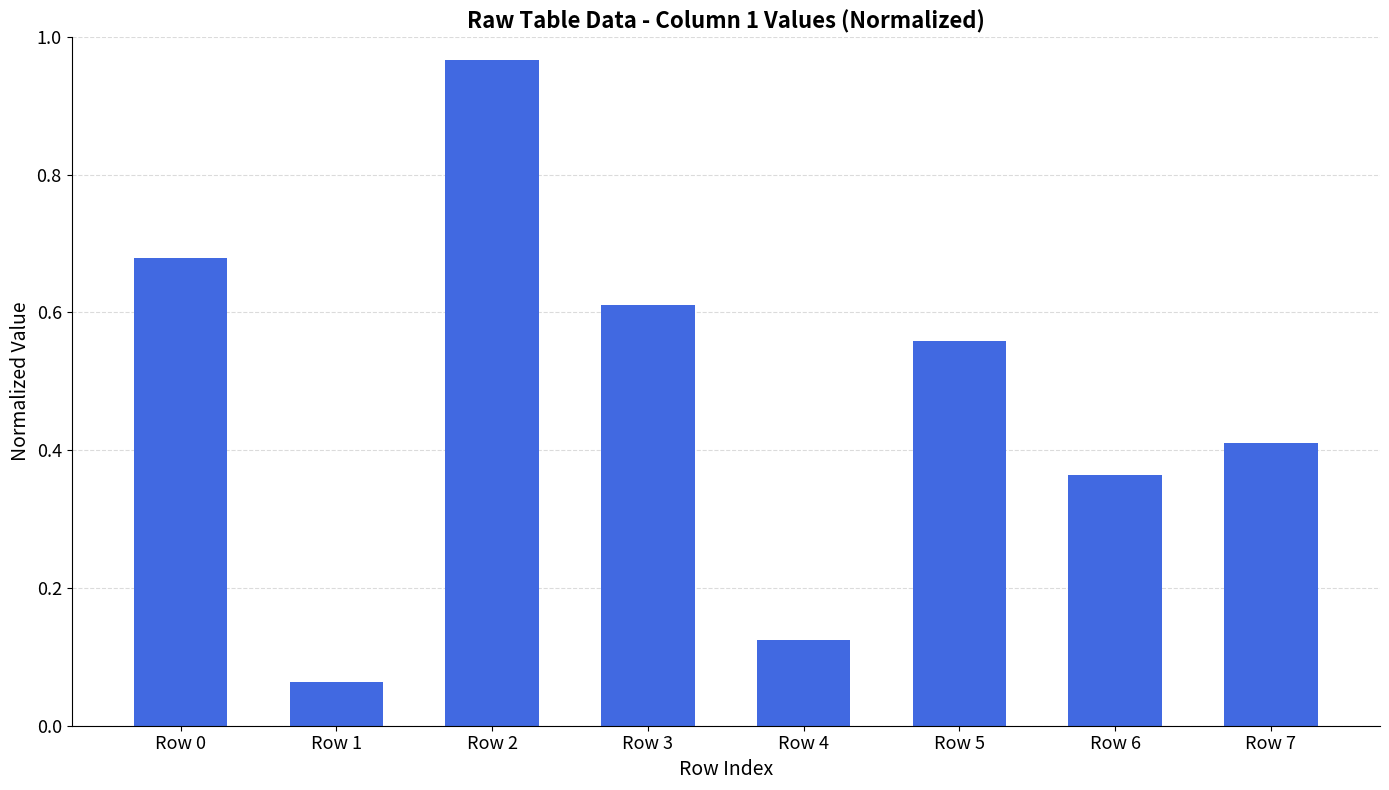

What is the change in value from Row 2 to Row 7?

-0.6